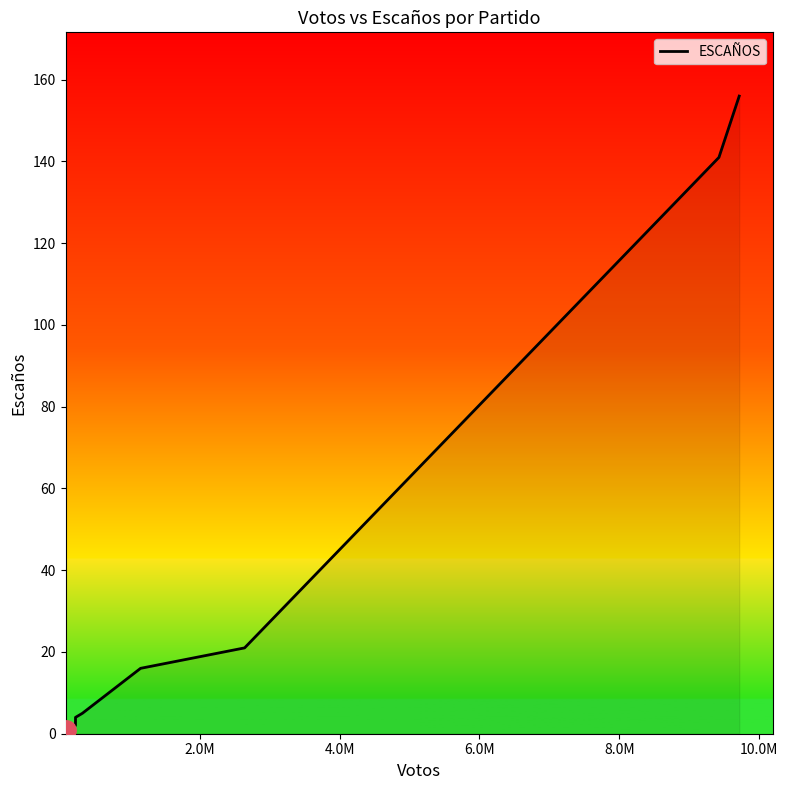

What is the maximum value shown in the chart?

156